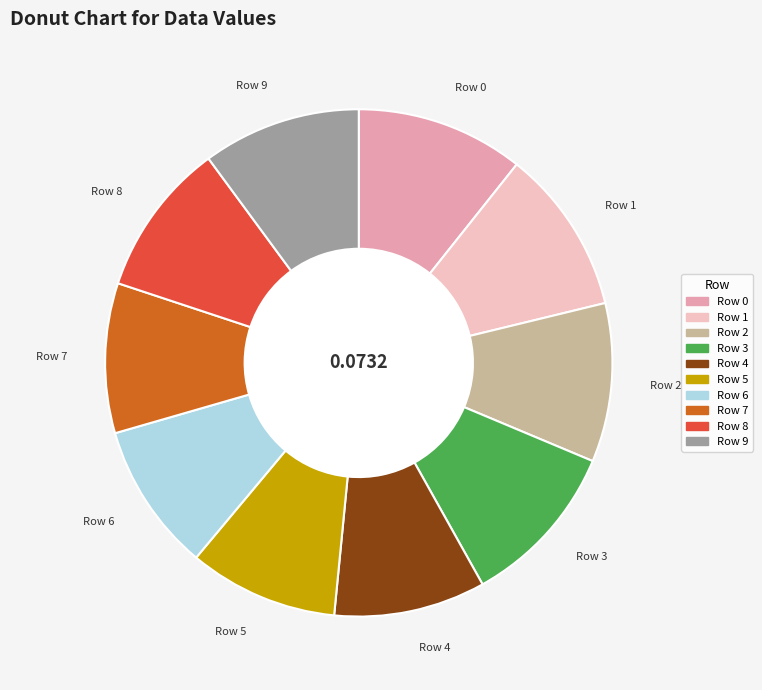

Count the number of slices in the pie.

10